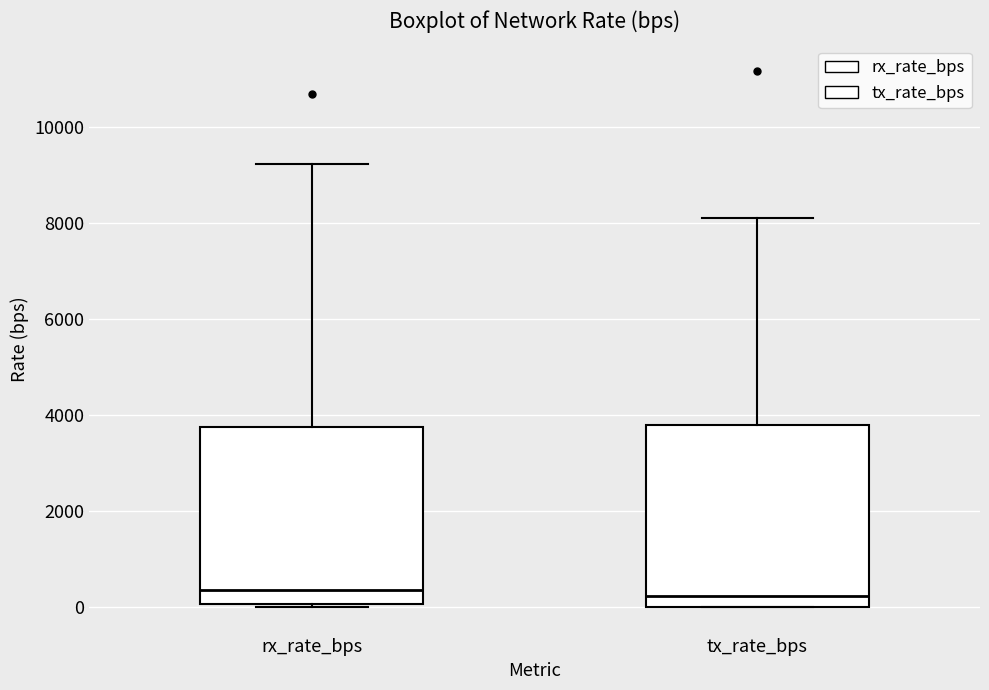

Reading left to right, transcribe this box plot: for each box, give where its median line is, the range the box spans, and where its two whiskers end, as read against the y-axis. The values are not printed on the chart, so give them approximately, as read against the axis.

rx_rate_bps: median 400, box 0 to 3800, whiskers 0 to 9200
tx_rate_bps: median 200, box 0 to 3800, whiskers 0 to 8200